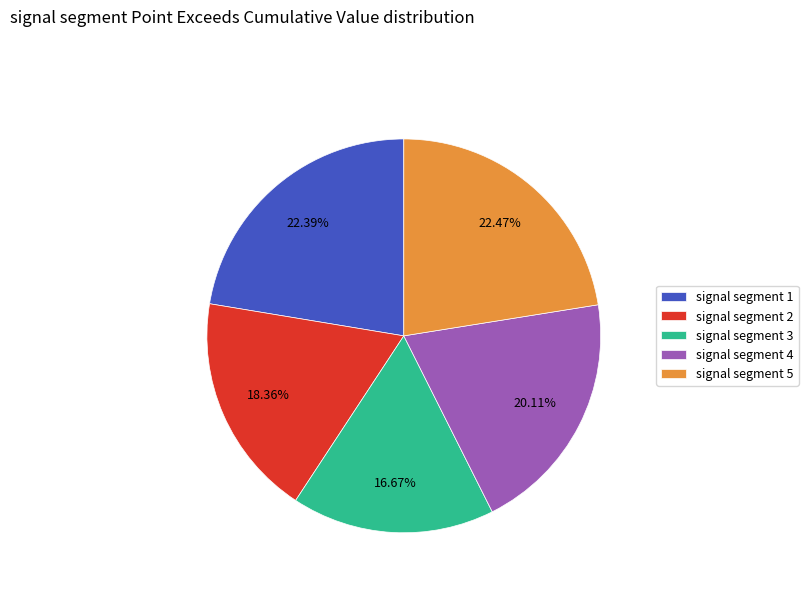

Is there a majority slice in this chart?

No